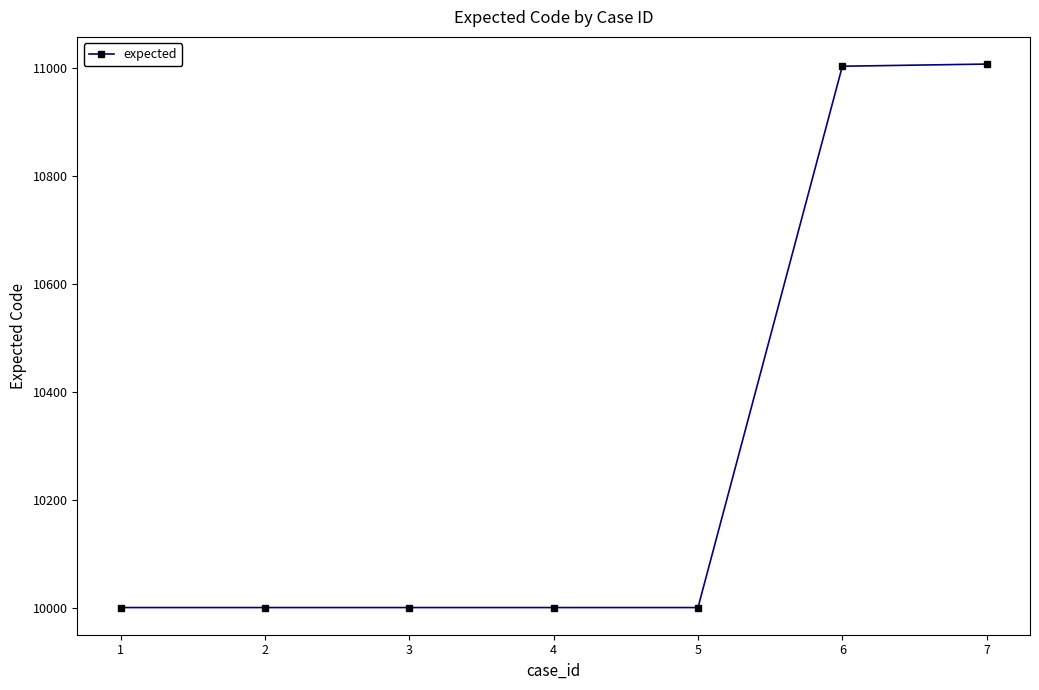

What is the minimum value shown in the chart?

10001